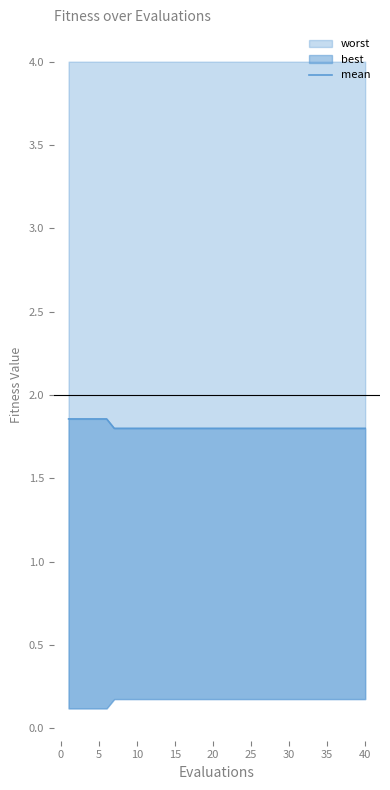

Reading right to left, what are all the values shown in this chart?

1.8	1.8	1.8	1.8	1.8	1.8	1.8	1.8	1.8	1.8	1.8	1.8	1.8	1.8	1.8	1.8	1.8	1.8	1.8	1.8	1.8	1.8	1.8	1.8	1.8	1.8	1.8	1.8	1.8	1.8	1.8	1.8	1.8	1.8	1.9	1.9	1.9	1.9	1.9	1.9